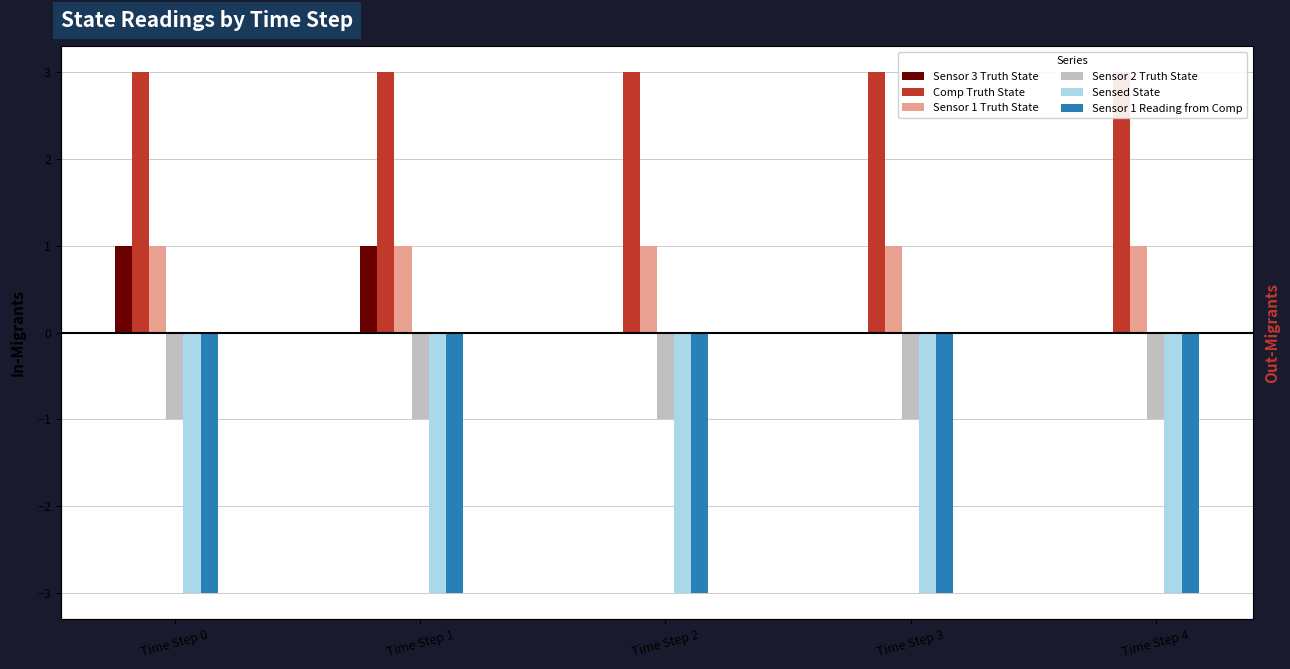

Which series has the largest total across all categories?

Comp Truth State